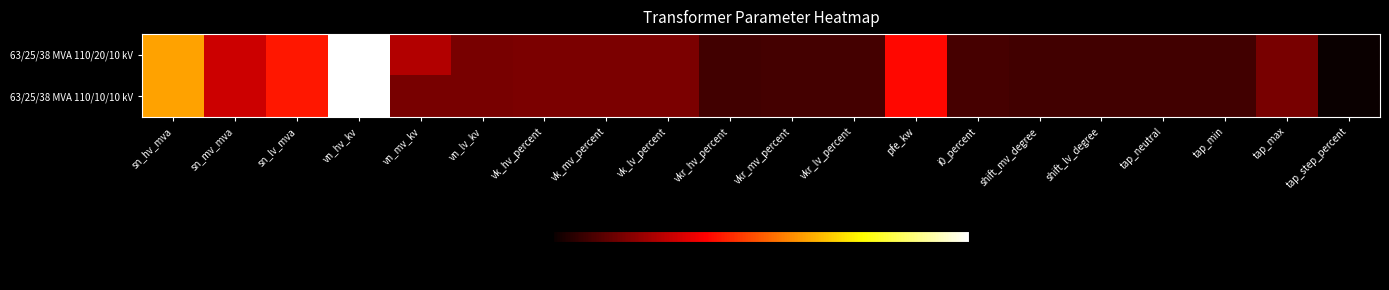

Reading left to right, extract all data points from this chart.

63/25/38 MVA 110/20/10 kV: sn_hv_mva=63.0	sn_mv_mva=25.0	sn_lv_mva=38.0	vn_hv_kv=110.0	vn_mv_kv=20.0	vn_lv_kv=10.0	vk_hv_percent=10.4	vk_mv_percent=10.4	vk_lv_percent=10.4	vkr_hv_percent=0.3	vkr_mv_percent=0.3	vkr_lv_percent=0.3	pfe_kw=35.0	i0_percent=0.9	shift_mv_degree=0.0	shift_lv_degree=0.0	tap_neutral=0.0	tap_min=0.0	tap_max=10.0	tap_step_percent=-10.0
63/25/38 MVA 110/10/10 kV: sn_hv_mva=63.0	sn_mv_mva=25.0	sn_lv_mva=38.0	vn_hv_kv=110.0	vn_mv_kv=10.0	vn_lv_kv=10.0	vk_hv_percent=10.4	vk_mv_percent=10.4	vk_lv_percent=10.4	vkr_hv_percent=0.3	vkr_mv_percent=0.3	vkr_lv_percent=0.3	pfe_kw=35.0	i0_percent=0.9	shift_mv_degree=0.0	shift_lv_degree=0.0	tap_neutral=0.0	tap_min=0.0	tap_max=10.0	tap_step_percent=-10.0